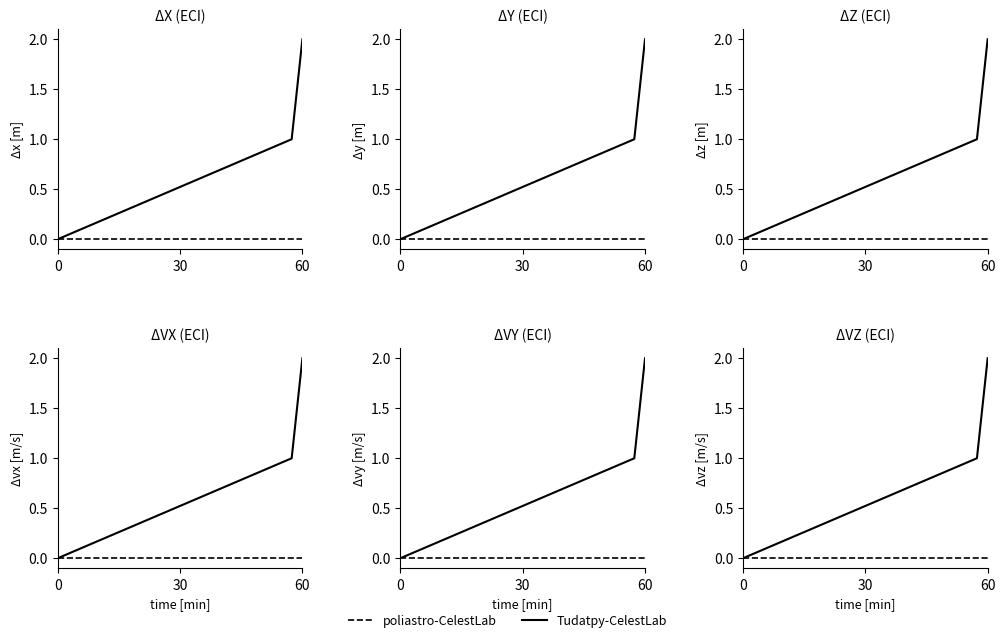

At which category does the chart reach its peak across all series?

60